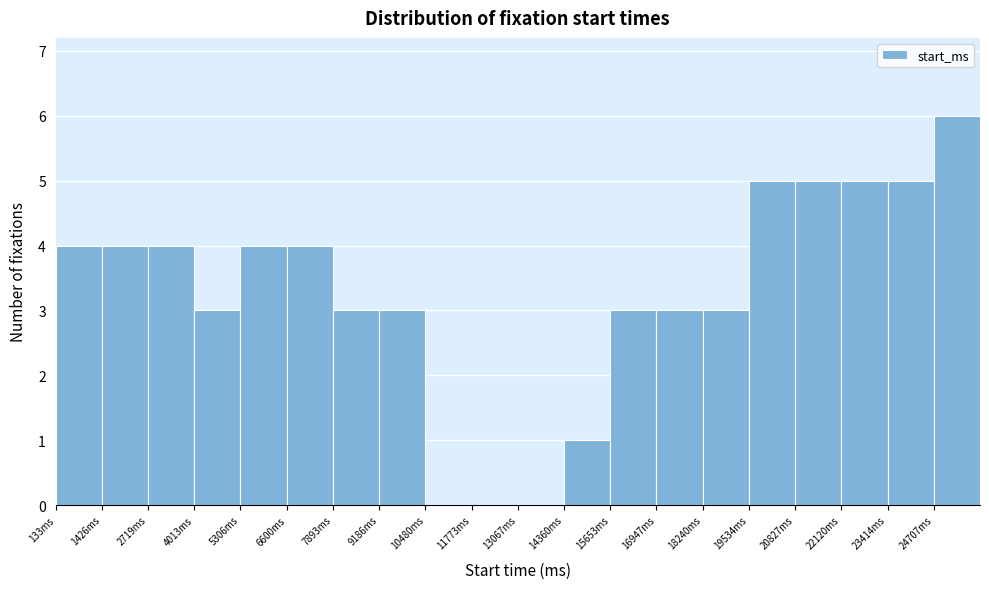

Reading left to right, transcribe this chart: for each bar, give the range it covers on the x-axis and its height. Neither the bar edges nor the heights are printed on the chart, so give them approximately, as read against the axes.

200 to 1400: 4
1400 to 2800: 4
2800 to 4000: 4
4000 to 5400: 3
5400 to 6600: 4
6600 to 7800: 4
7800 to 9200: 3
9200 to 10400: 3
10400 to 11800: 0
11800 to 13000: 0
13000 to 14400: 0
14400 to 15600: 1
15600 to 17000: 3
17000 to 18200: 3
18200 to 19600: 3
19600 to 20800: 5
20800 to 22200: 5
22200 to 23400: 5
23400 to 24800: 5
24800 to 26000: 6